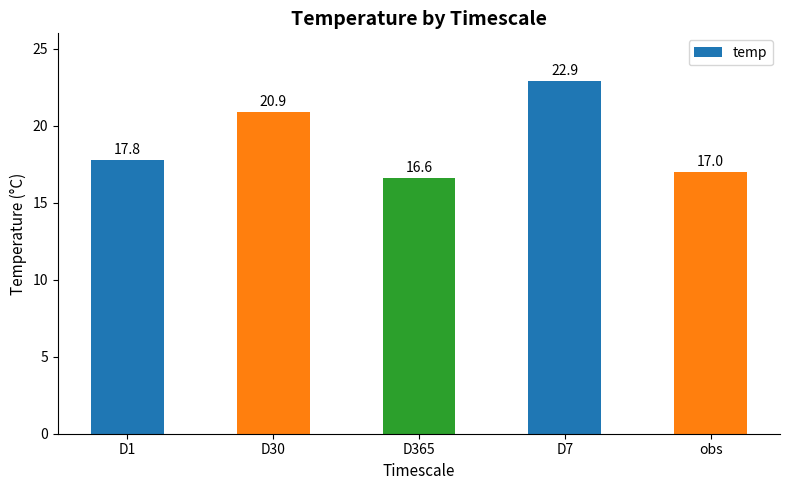

What is the value of the 5th bar from the left?

17.0